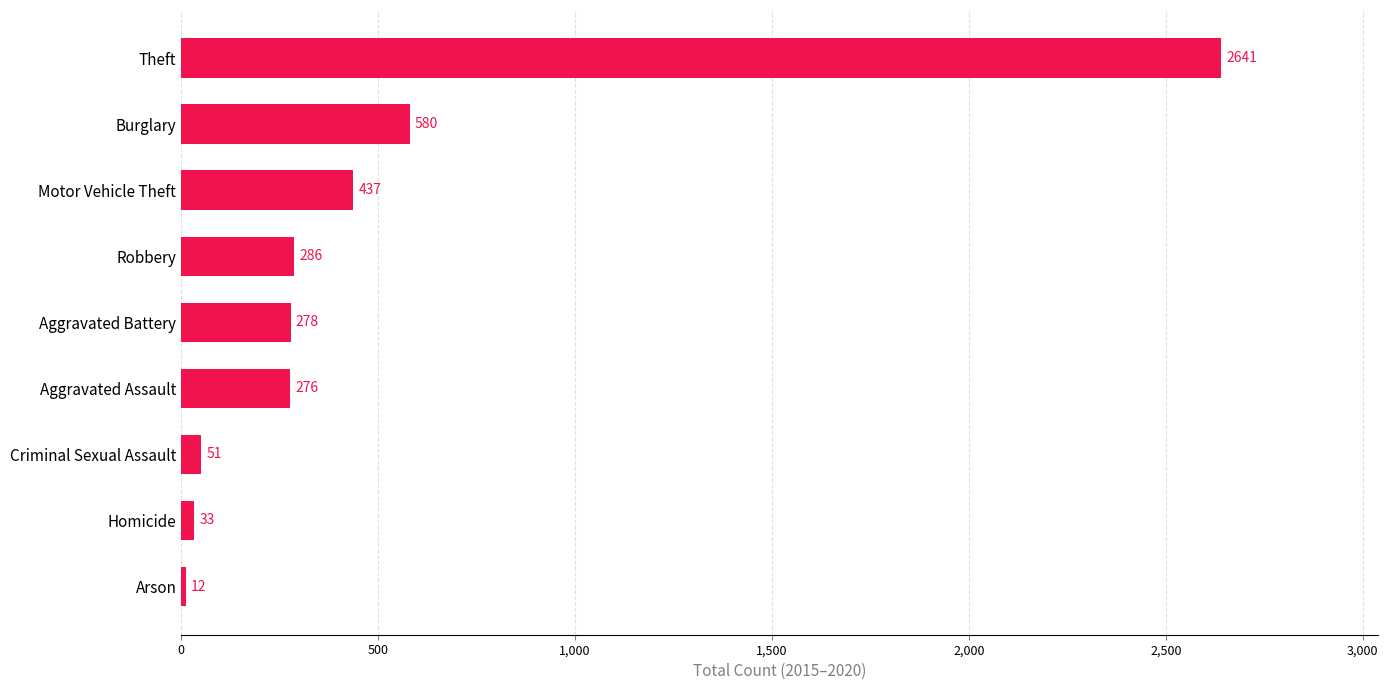

How many series are shown in this chart?

1